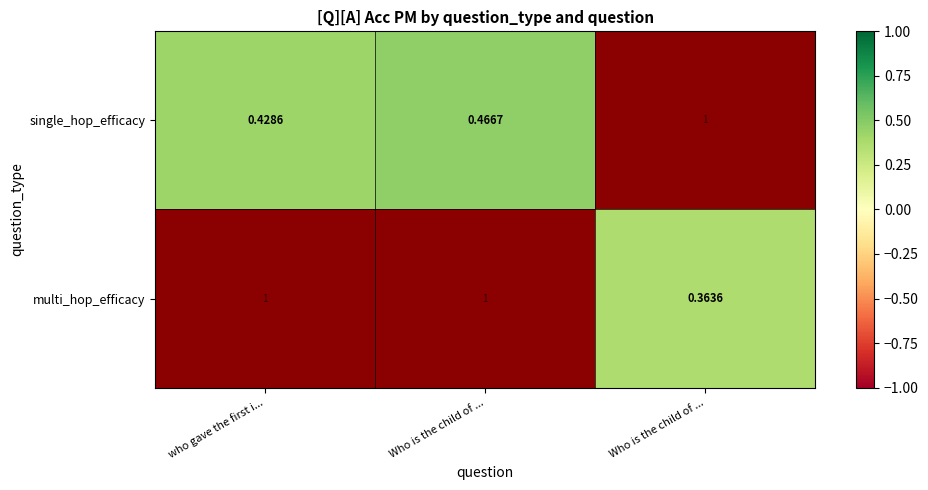

At which label does single_hop_efficacy reach its minimum?

who gave the first i...